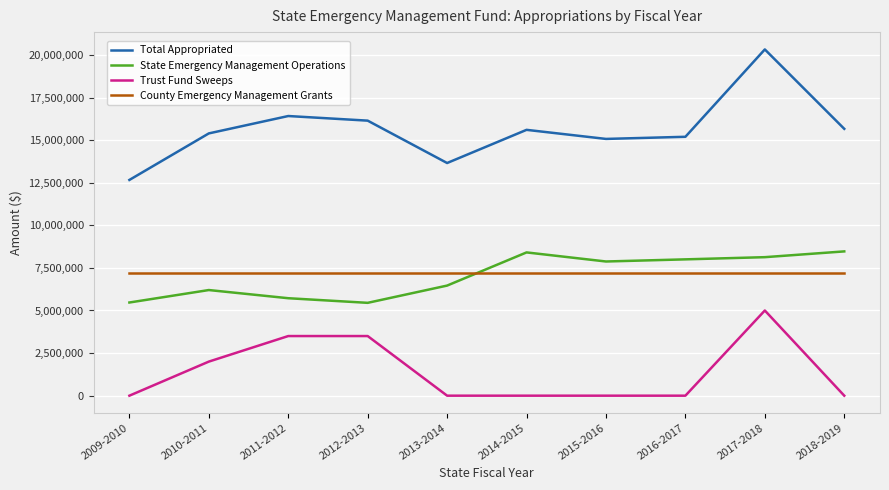

Does the chart display data point markers on the line(s)?

No